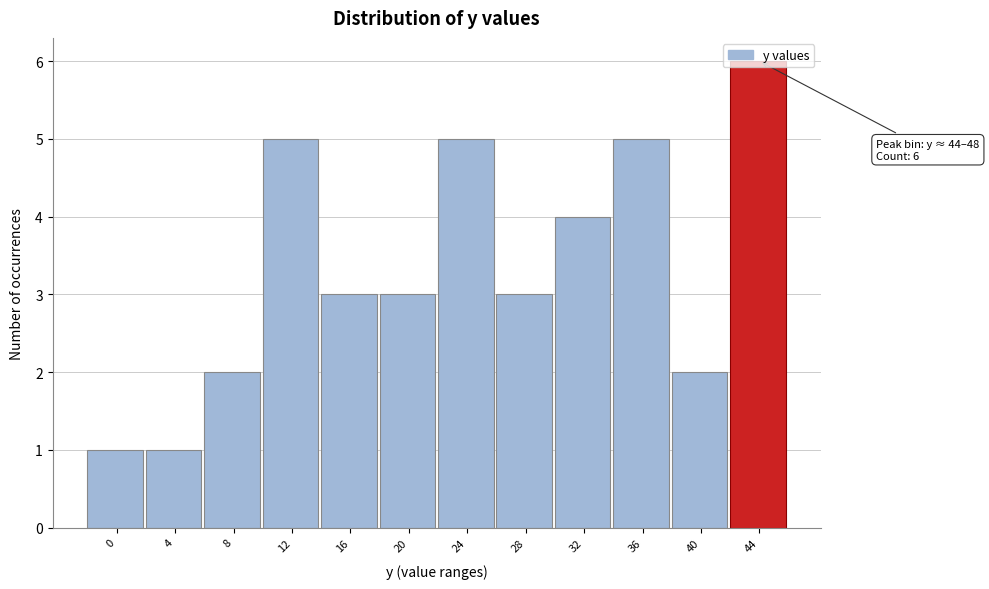

True or false: the data shows 5 at 28.

False